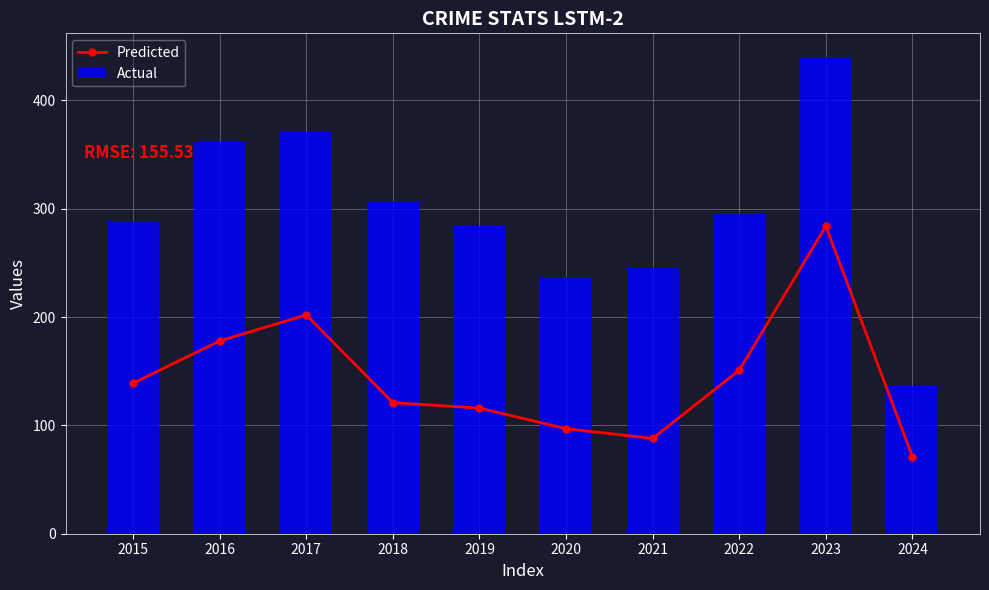

How many data points in Actual are above 296?

4